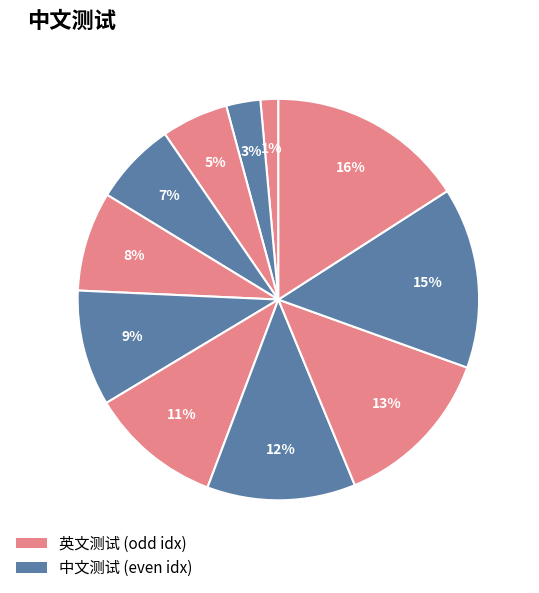

How many slices are in this pie chart?

11